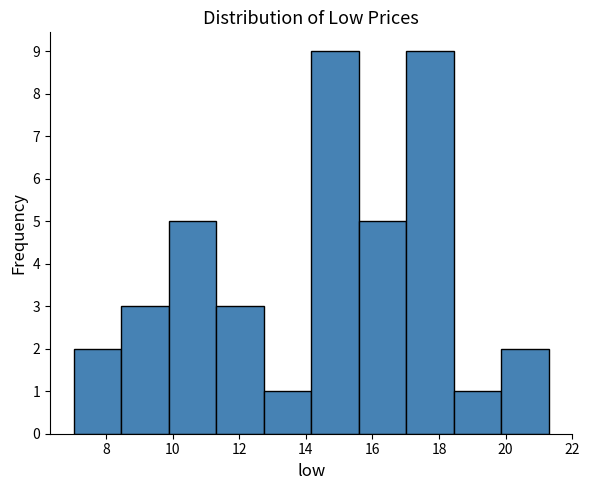

Reading left to right, transcribe this chart: for each bar, give the range it covers on the x-axis and its height. Neither the bar edges nor the heights are printed on the chart, so give them approximately, as read against the axes.

7.0 to 8.4: 2
8.4 to 9.8: 3
9.8 to 11.4: 5
11.4 to 12.8: 3
12.8 to 14.2: 1
14.2 to 15.6: 9
15.6 to 17.0: 5
17.0 to 18.4: 9
18.4 to 19.8: 1
19.8 to 21.2: 2